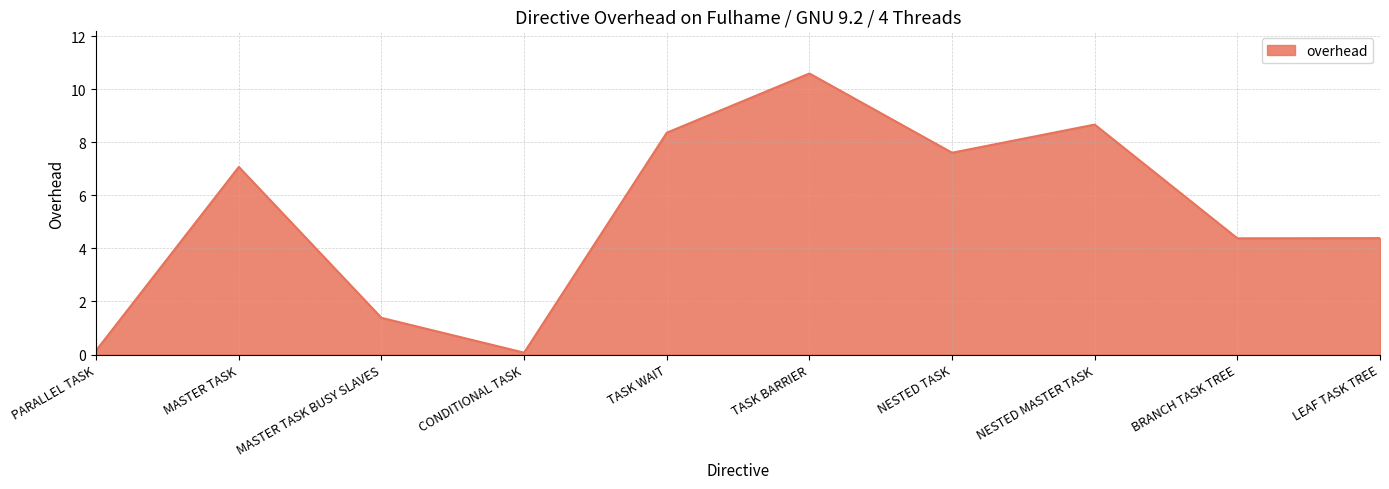

Approximately how many times larger is the value at MASTER TASK compared to BRANCH TASK TREE?

1.6